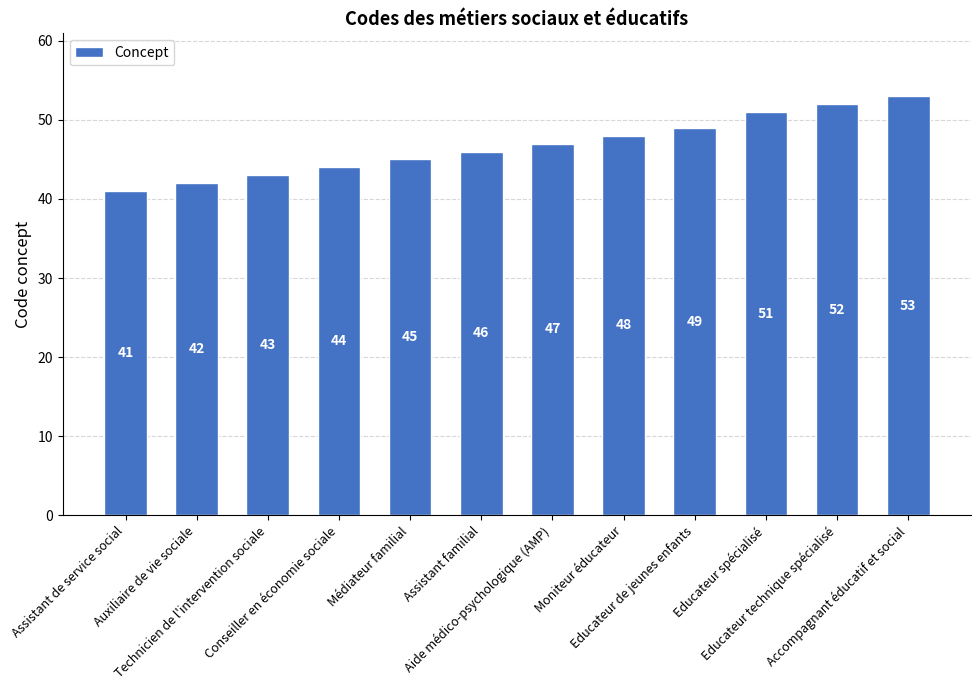

What is the difference between the values at Assistant de service social and Accompagnant éducatif et social?

12